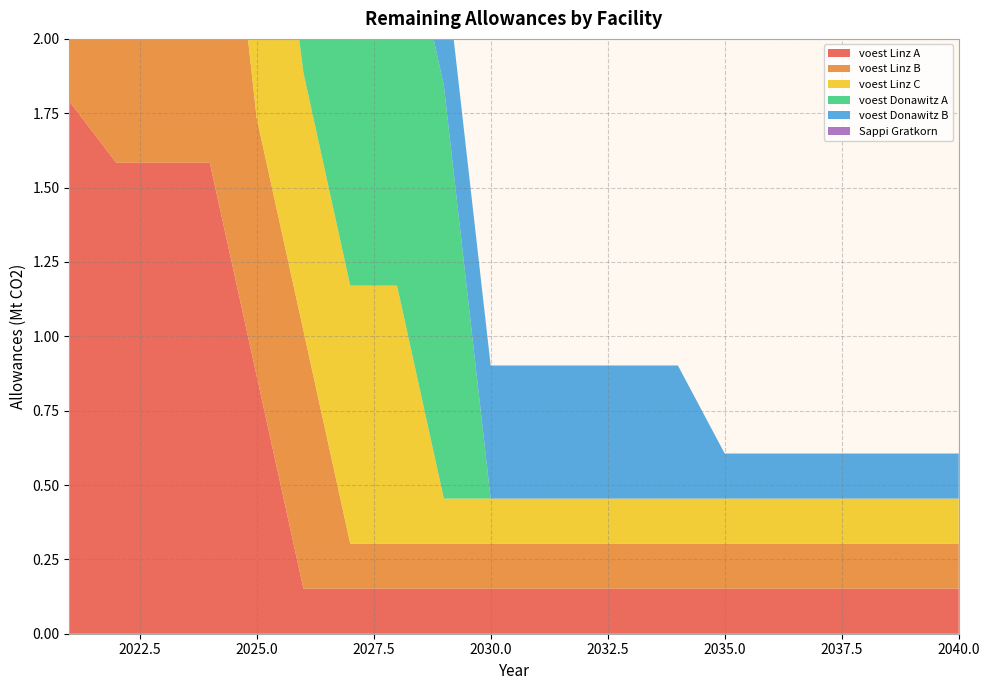

Reading right to left, what are all the values shown in this chart?

voest Linz A: 2040=0.2	2039=0.2	2038=0.2	2037=0.2	2036=0.2	2035=0.2	2034=0.2	2033=0.2	2032=0.2	2031=0.2	2030=0.2	2029=0.2	2028=0.2	2027=0.2	2026=0.2	2025=0.9	2024=1.6	2023=1.6	2022=1.6	2021=1.8
voest Linz B: 2040=0.2	2039=0.2	2038=0.2	2037=0.2	2036=0.2	2035=0.2	2034=0.2	2033=0.2	2032=0.2	2031=0.2	2030=0.2	2029=0.2	2028=0.2	2027=0.2	2026=0.9	2025=0.9	2024=1.6	2023=1.6	2022=1.6	2021=1.8
voest Linz C: 2040=0.2	2039=0.2	2038=0.2	2037=0.2	2036=0.2	2035=0.2	2034=0.2	2033=0.2	2032=0.2	2031=0.2	2030=0.2	2029=0.2	2028=0.9	2027=0.9	2026=0.9	2025=1.4	2024=1.6	2023=1.6	2022=1.6	2021=1.8
voest Donawitz A: 2040=0.0	2039=0.0	2038=0.0	2037=0.0	2036=0.0	2035=0.0	2034=0.0	2033=0.0	2032=0.0	2031=0.0	2030=0.0	2029=1.4	2028=1.4	2027=1.4	2026=1.4	2025=1.5	2024=1.5	2023=1.5	2022=1.5	2021=1.8
voest Donawitz B: 2040=0.2	2039=0.2	2038=0.2	2037=0.2	2036=0.2	2035=0.2	2034=0.4	2033=0.4	2032=0.4	2031=0.4	2030=0.4	2029=0.4	2028=0.4	2027=0.4	2026=0.4	2025=1.2	2024=1.5	2023=1.5	2022=1.5	2021=1.8
Sappi Gratkorn: 2040=0.0	2039=0.0	2038=0.0	2037=0.0	2036=0.0	2035=0.0	2034=0.0	2033=0.0	2032=0.0	2031=0.0	2030=0.0	2029=0.0	2028=0.0	2027=0.2	2026=0.2	2025=0.2	2024=0.4	2023=0.4	2022=0.4	2021=0.4